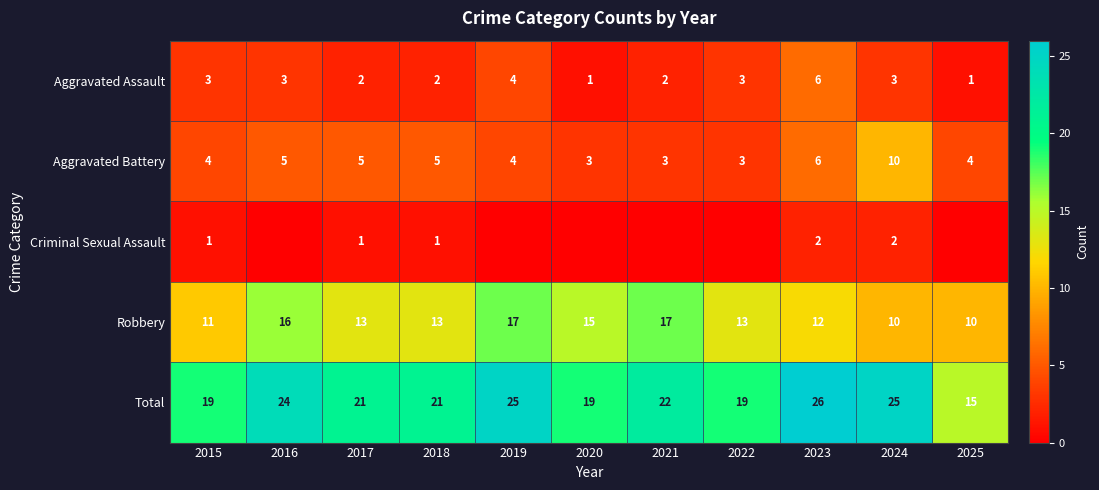

Is it true that Aggravated Assault equals 3 at 2024?

True